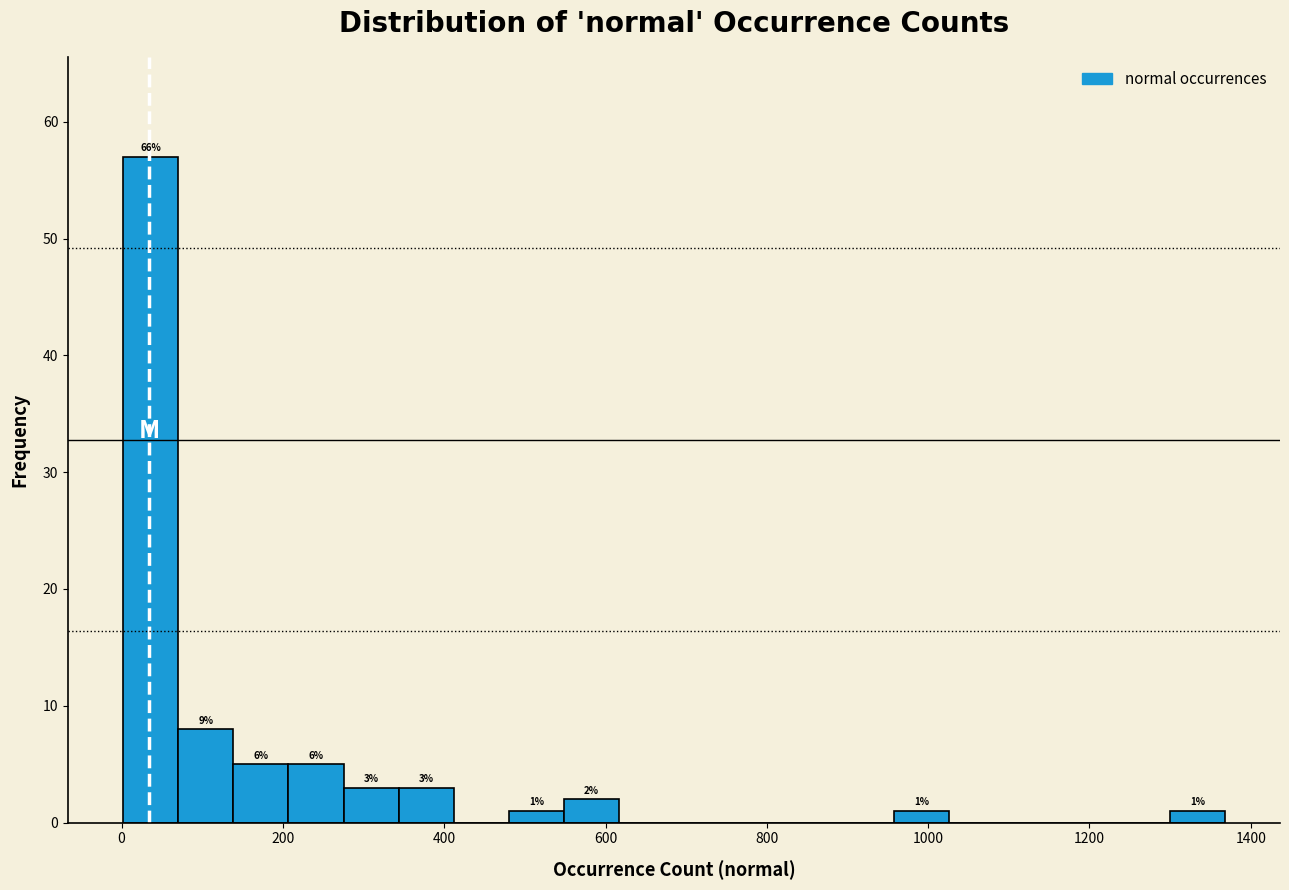

Read against the x-axis, roughly where is the centre of the tallest bar?

40